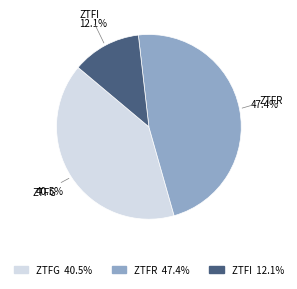

Rank the categories by value from highest to lowest.

ZTFR 47.4%, ZTFG 40.5%, ZTFI 12.1%